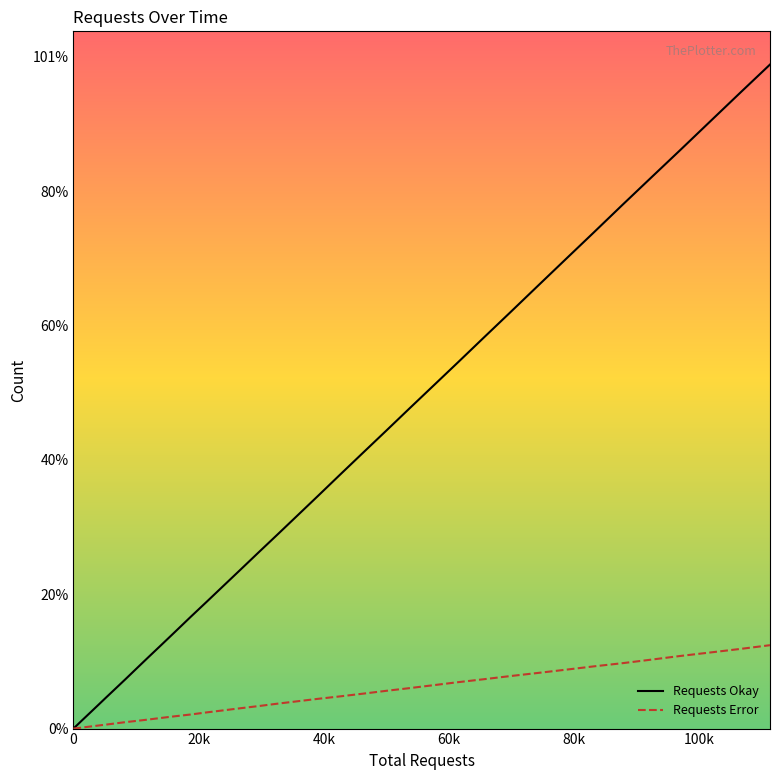

True or false: Requests Error and Requests Okay intersect in this chart.

False